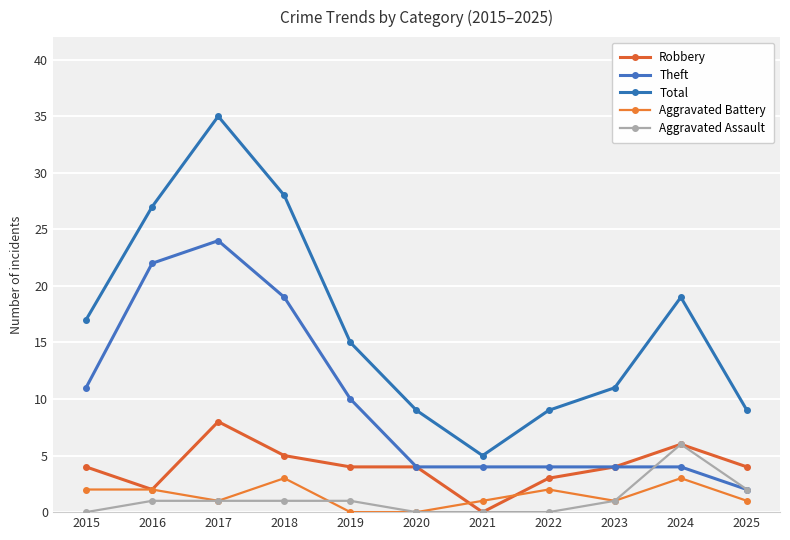

Does the chart have visible grid lines?

Yes